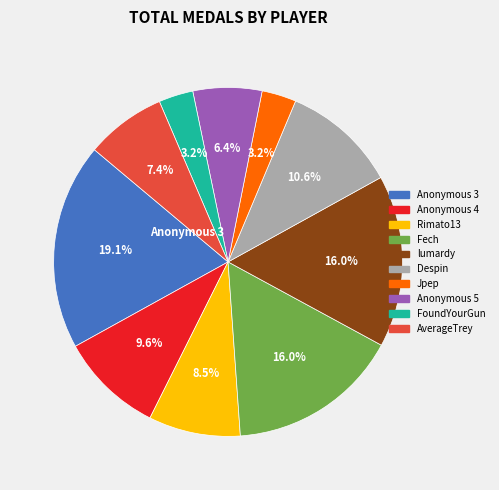

Is there any slice that represents more than half of the pie?

No